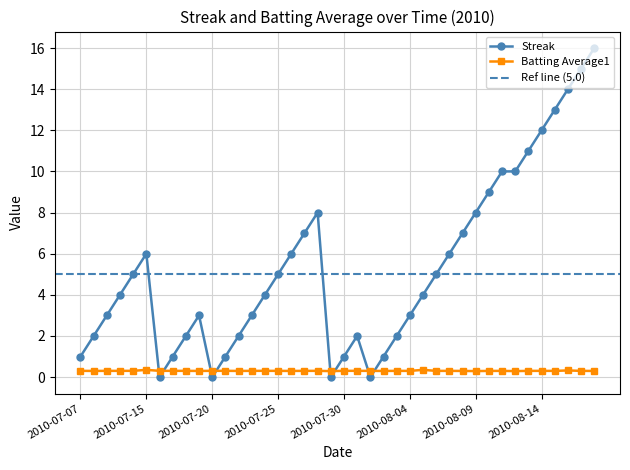

How many lines are shown in the chart?

2